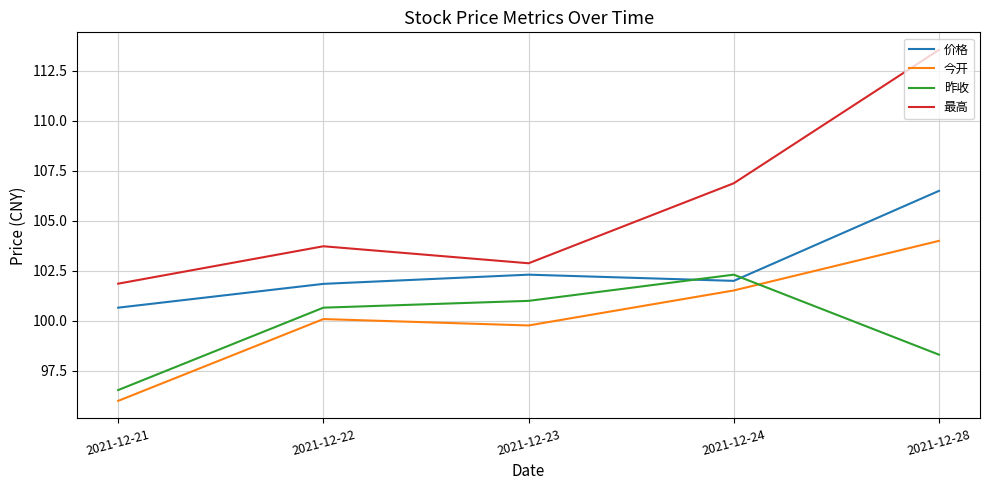

How many times do 昨收 and 今开 cross each other?

1